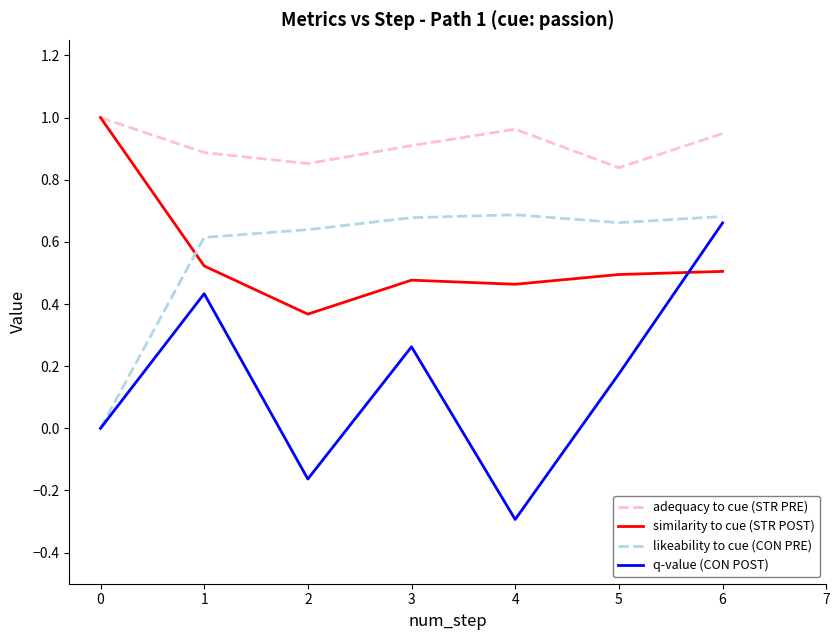

How many intersections are there between similarity to cue (STR POST) and likeability to cue (CON PRE)?

1